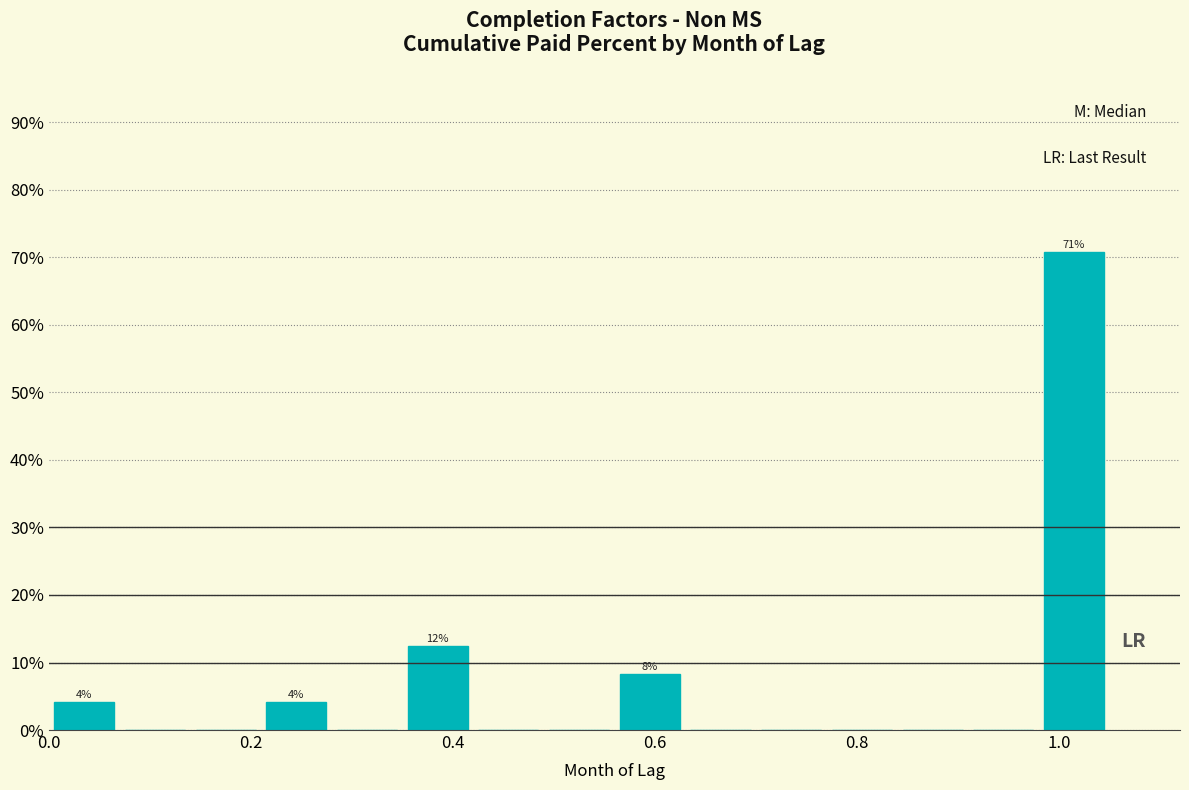

Around what value on the x-axis is the tallest bar? Give the approximate position of its centre, as read against the axis.

1.02